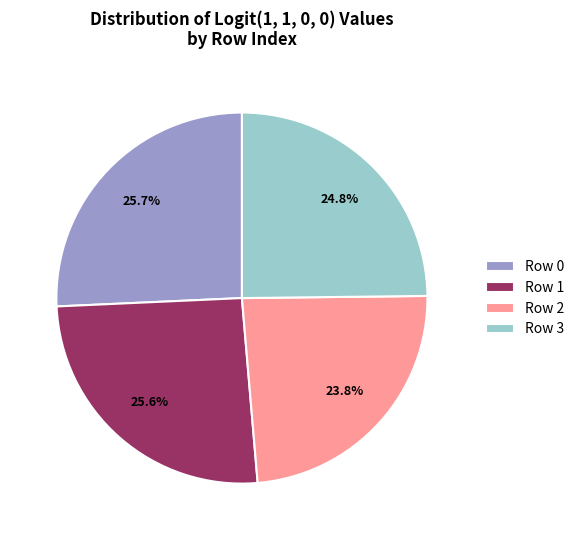

To the nearest percent, what portion does Row 0 represent?

26%